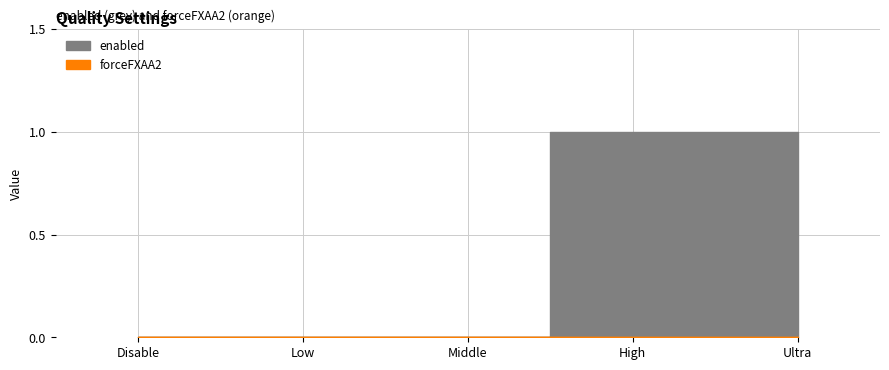

What is the greatest value displayed?

1